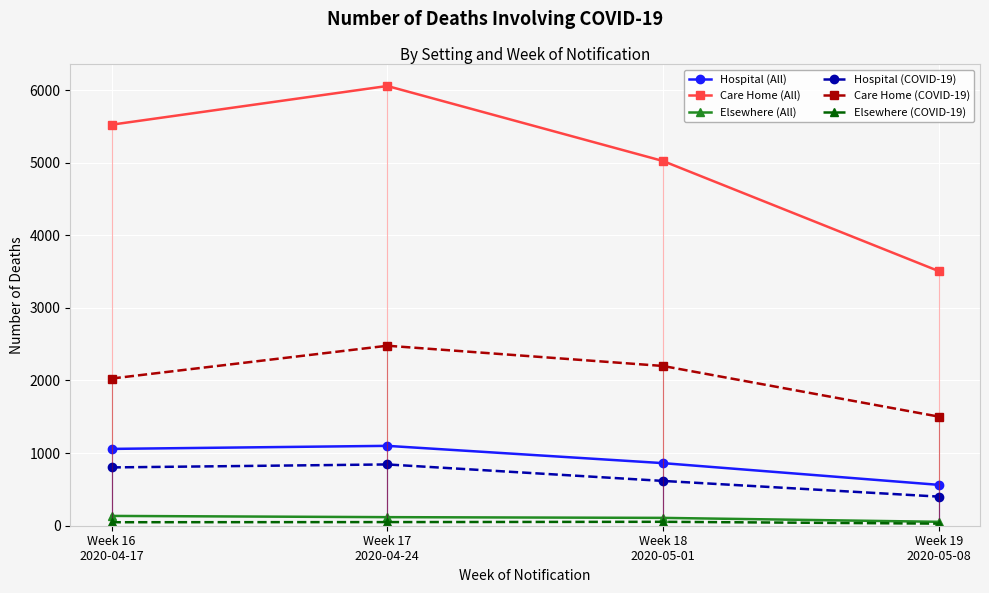

Read the Care Home (All) value at Week 17
2020-04-24, to the nearest 50.

6050